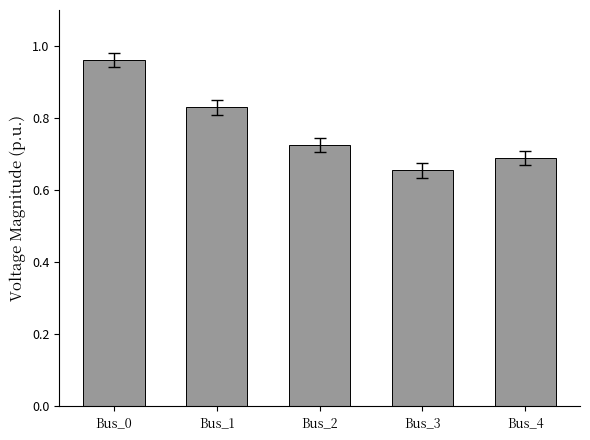

True or false: the data shows 0.1 at Bus_2.

False